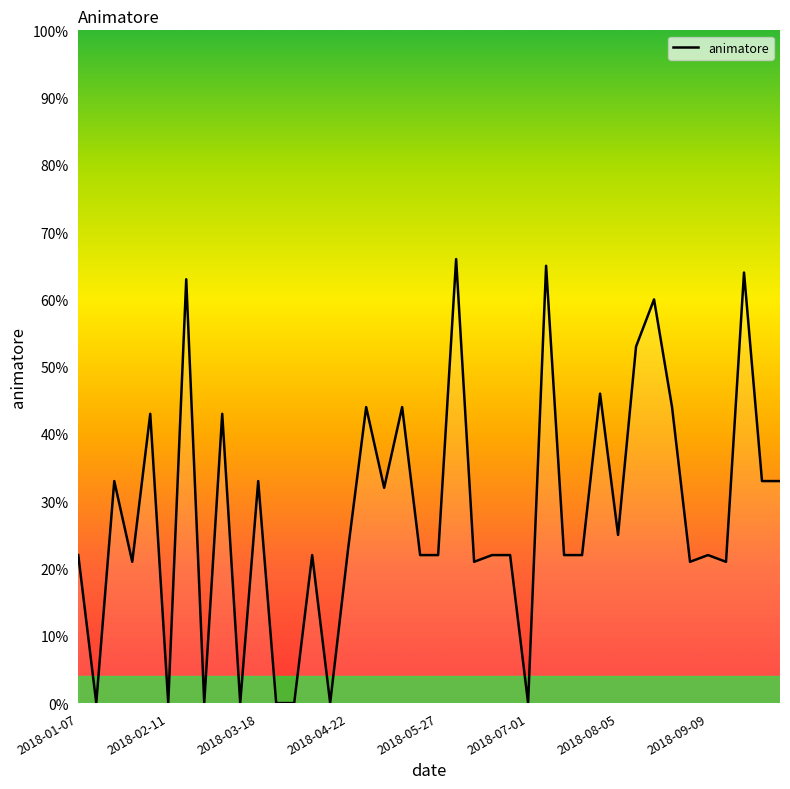

What is the greatest value displayed?

66